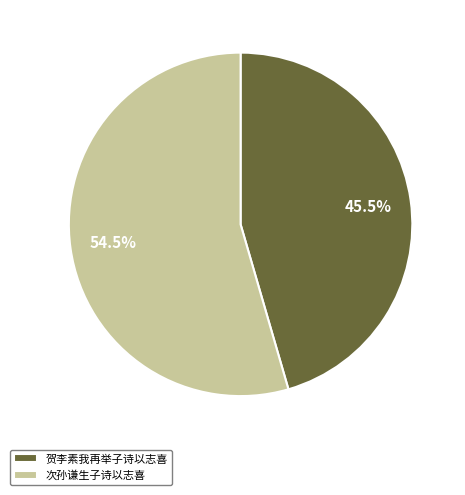

Between 次孙谦生子诗以志喜 and 贺李素我再举子诗以志喜, which is larger?

次孙谦生子诗以志喜